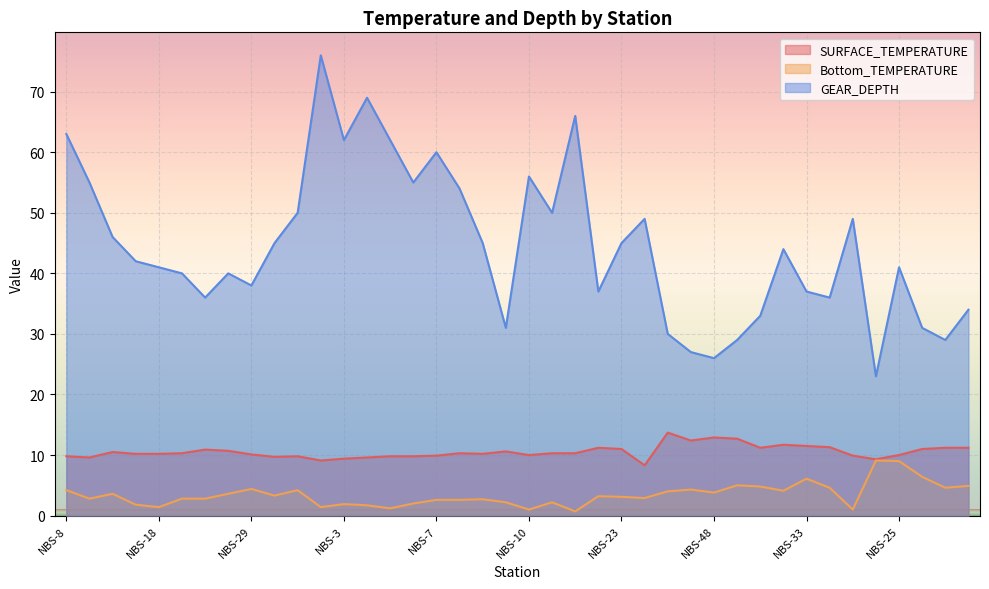

True or false: Bottom_TEMPERATURE and GEAR_DEPTH intersect in this chart.

False